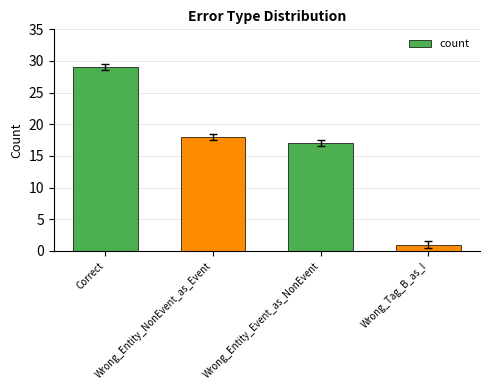

What is the label of the 1st bar from the right?

Wrong_Tag_B_as_I